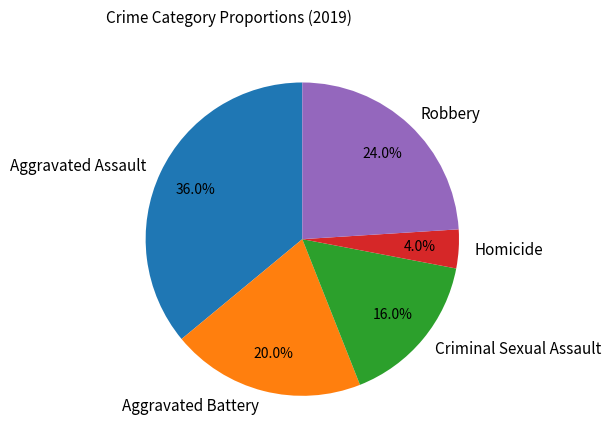

The Homicide slice represents 14% of the pie. True or false?

False